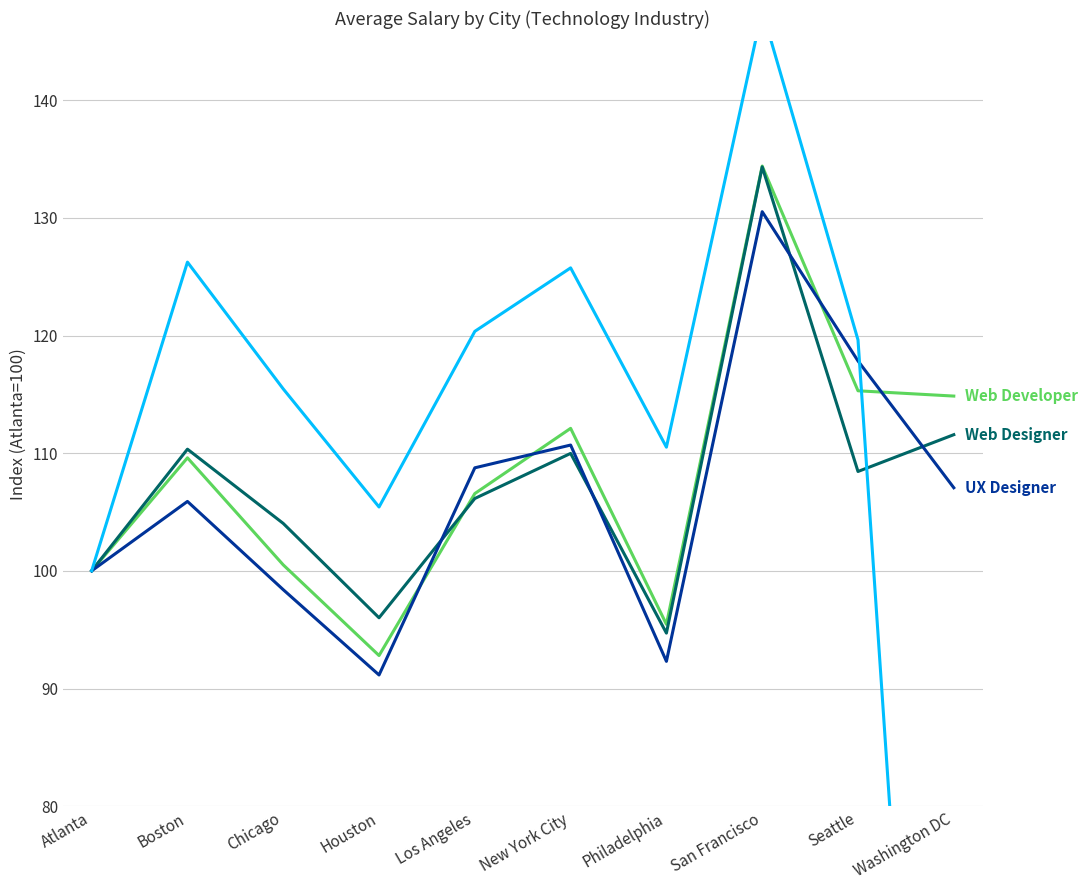

Reading right to left, extract all data points from this chart.

Web Developer: 114.9	115.3	134.4	95.5	112.1	106.6	92.8	100.5	109.6	100.0
Web Designer: 111.6	108.4	134.3	94.7	110.0	106.1	96.0	104.0	110.3	100.0
UX Designer: 107.1	117.8	130.5	92.3	110.7	108.8	91.2	98.4	105.9	100.0
Technical Support: 0.0	119.6	147.6	110.5	125.7	120.4	105.4	115.5	126.2	100.0